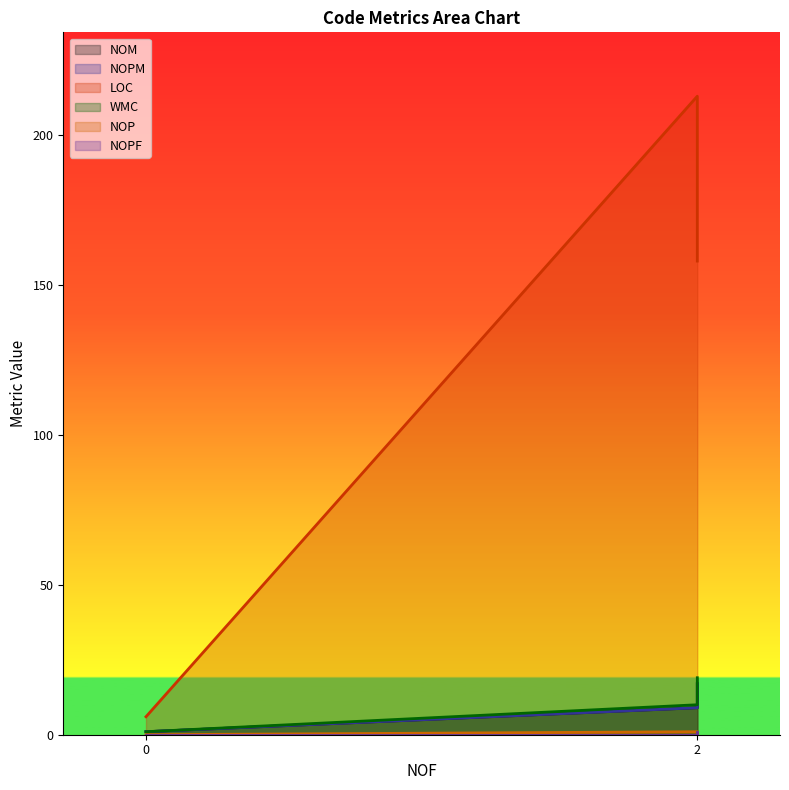

How many lines are shown in the chart?

6